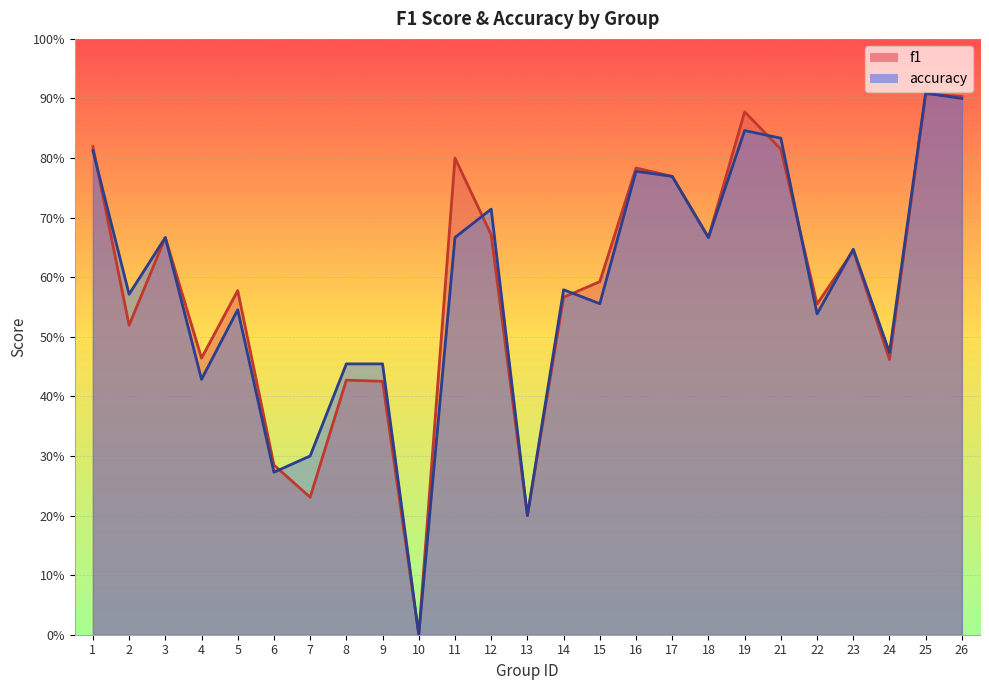

Is the value of f1 at 6 greater than the value of accuracy at 5?

No